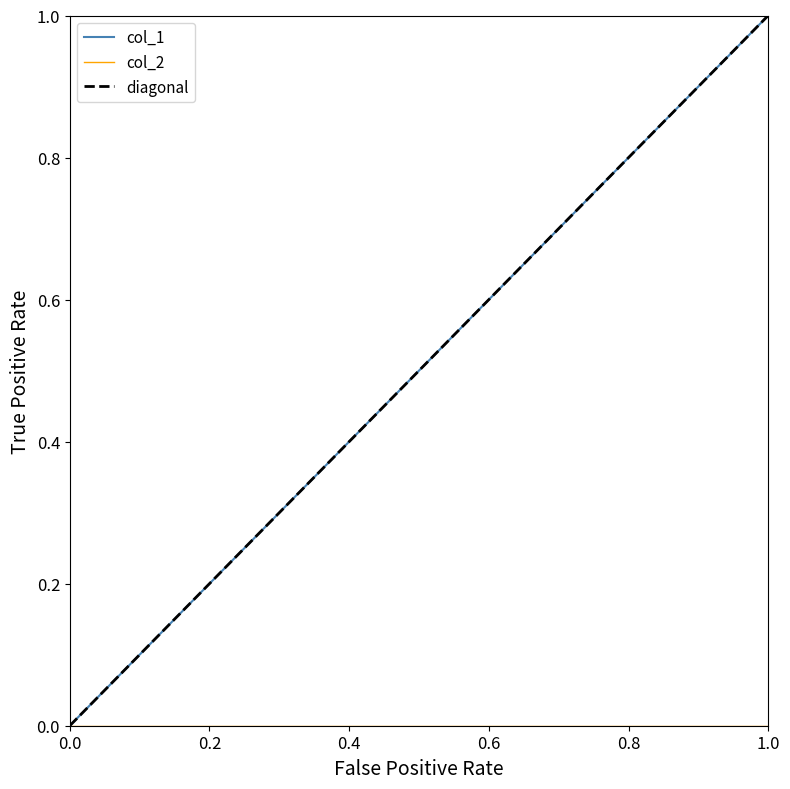

The col_1 series shows 0.6 at 0.0. True or false?

False